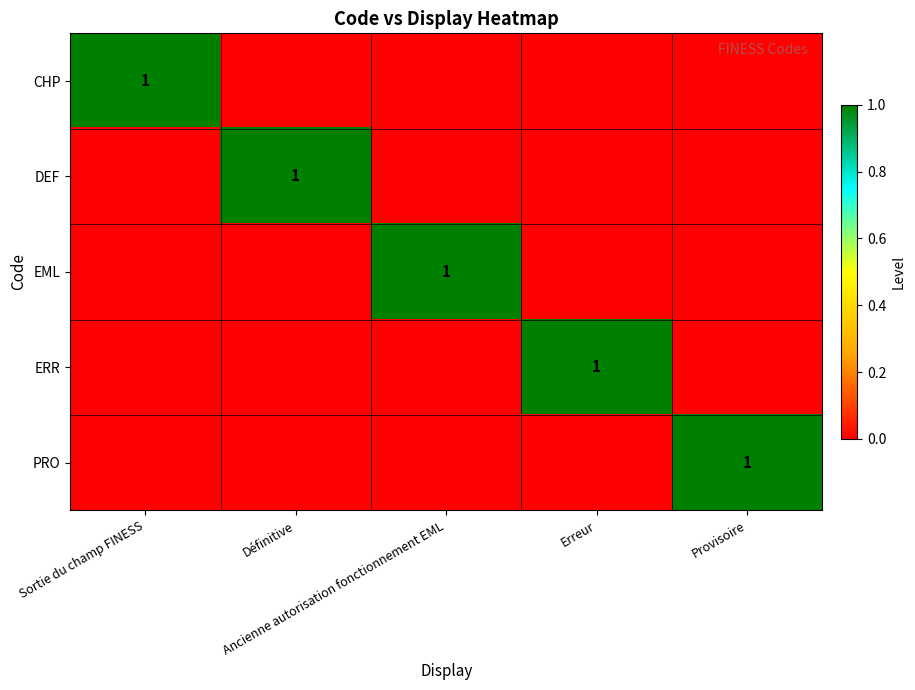

How many data points in ERR are above 0?

1